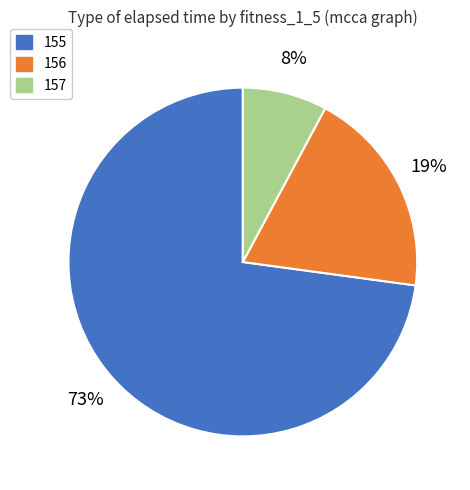

Count the number of slices in the pie.

3